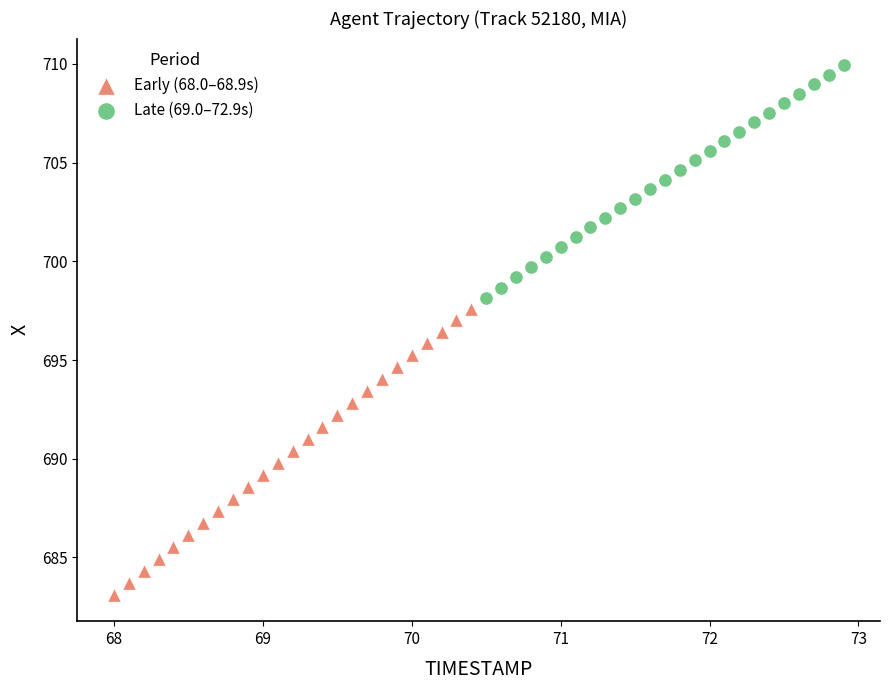

What are all the series names shown in the legend?

Early (68.0–68.9s), Late (69.0–72.9s)